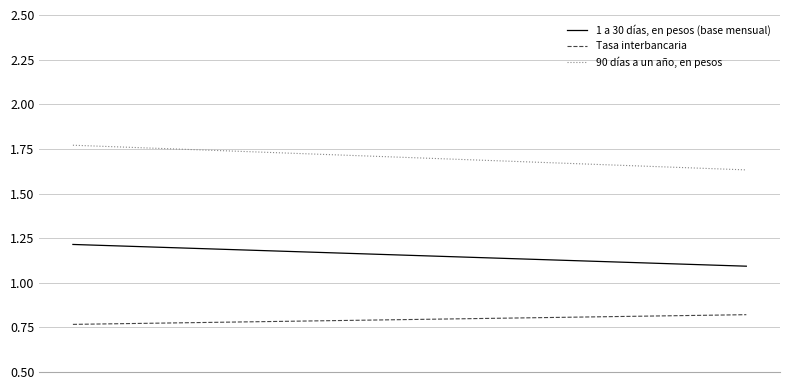

What is the maximum value for 1 a 30 días, en pesos (base mensual)?

1.2